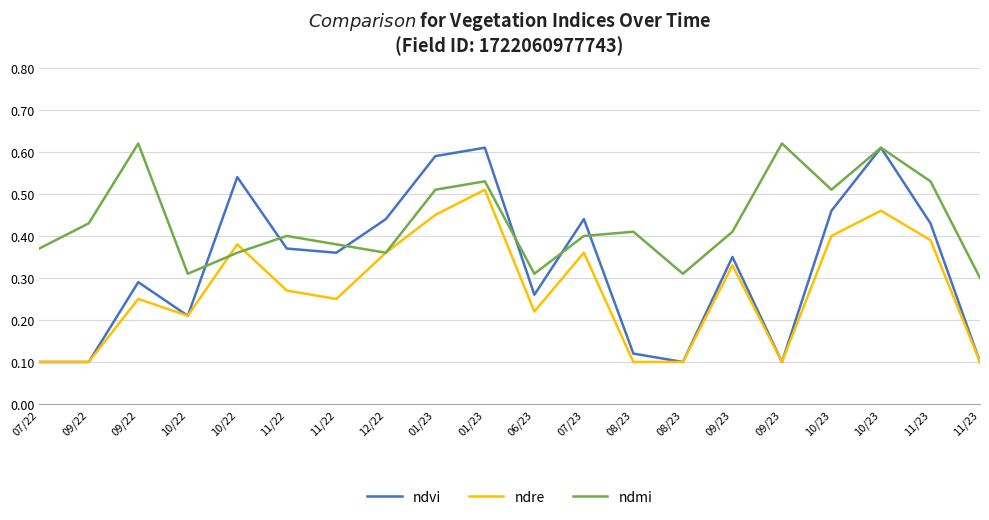

List the labels in order of ndvi value, smallest first.

07/22, 09/22, 08/23, 09/23, 11/23, 08/23, 10/22, 06/23, 09/22, 09/23, 11/22, 11/22, 11/23, 12/22, 07/23, 10/23, 10/22, 01/23, 01/23, 10/23